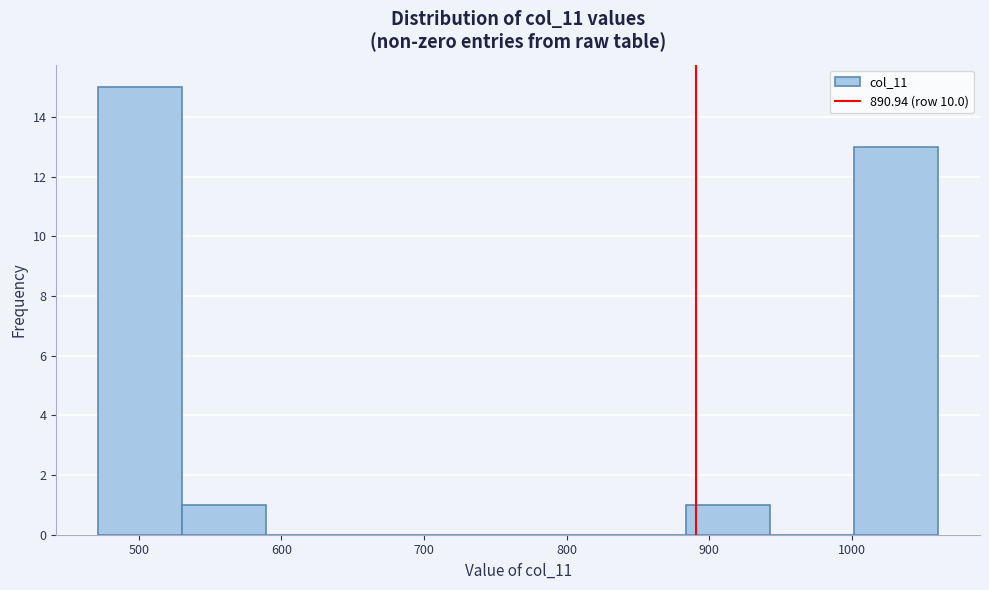

Which range on the x-axis has the tallest bar?

470 to 530